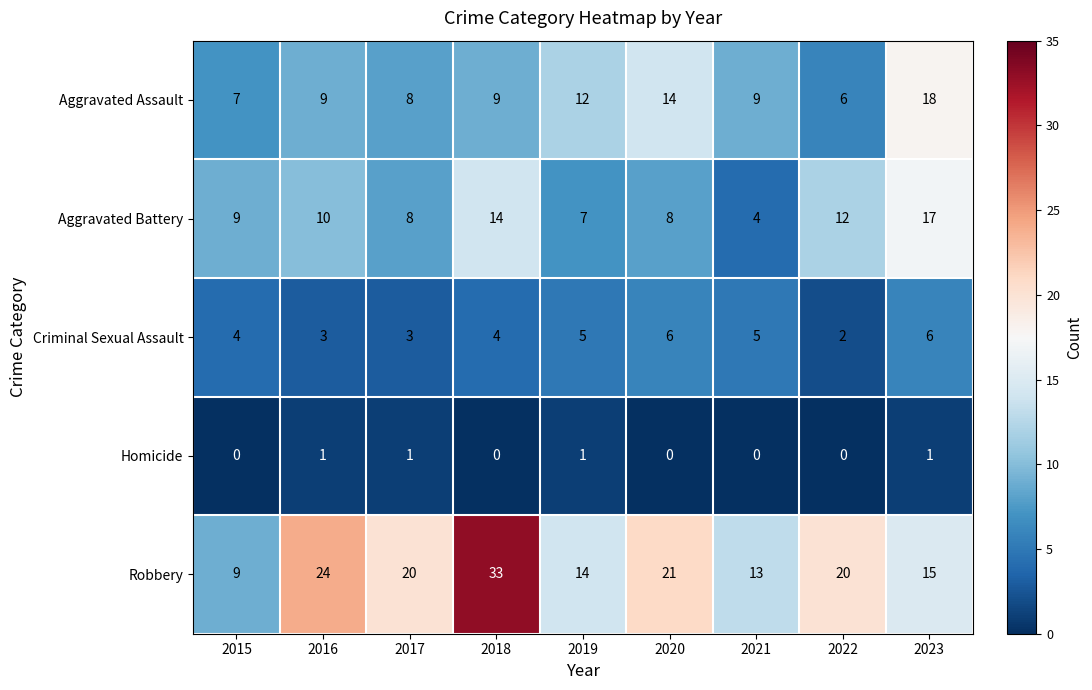

At which label is Robbery closest to 21?

2020